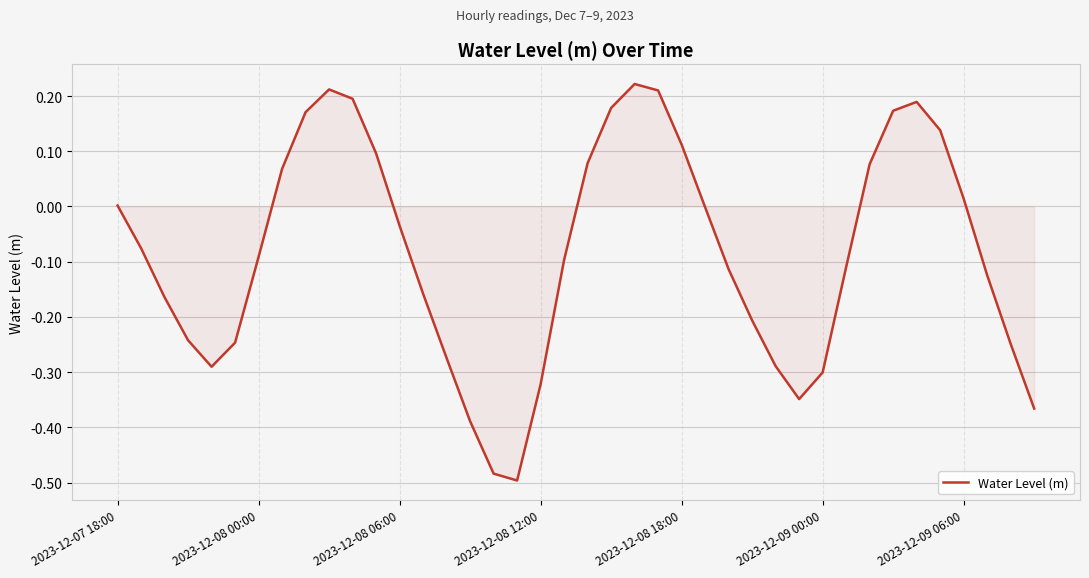

At which category does the data reach its first local peak?

9